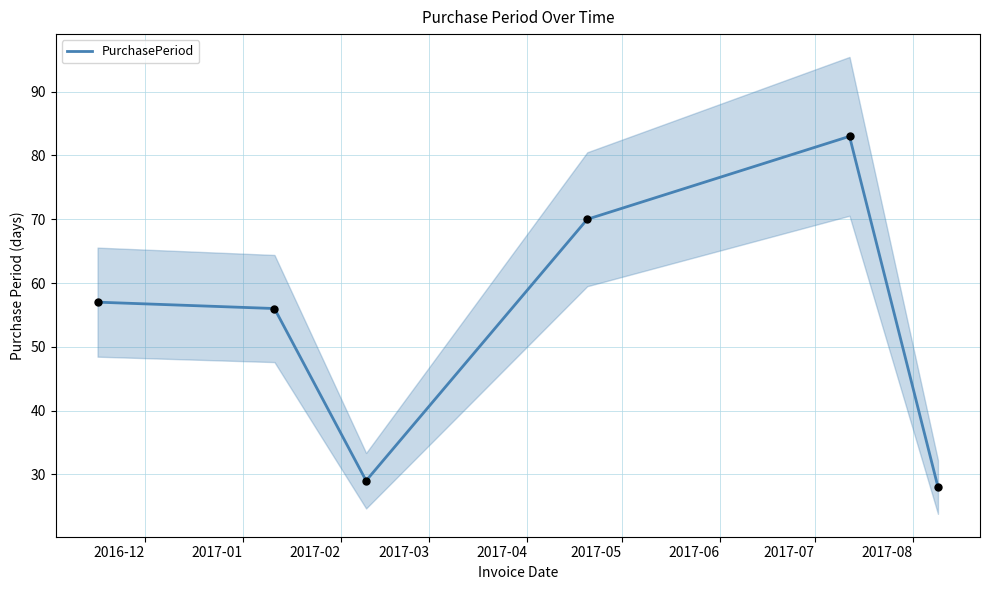

Which has a higher value, 2017-05 or 2017-04?

2017-04